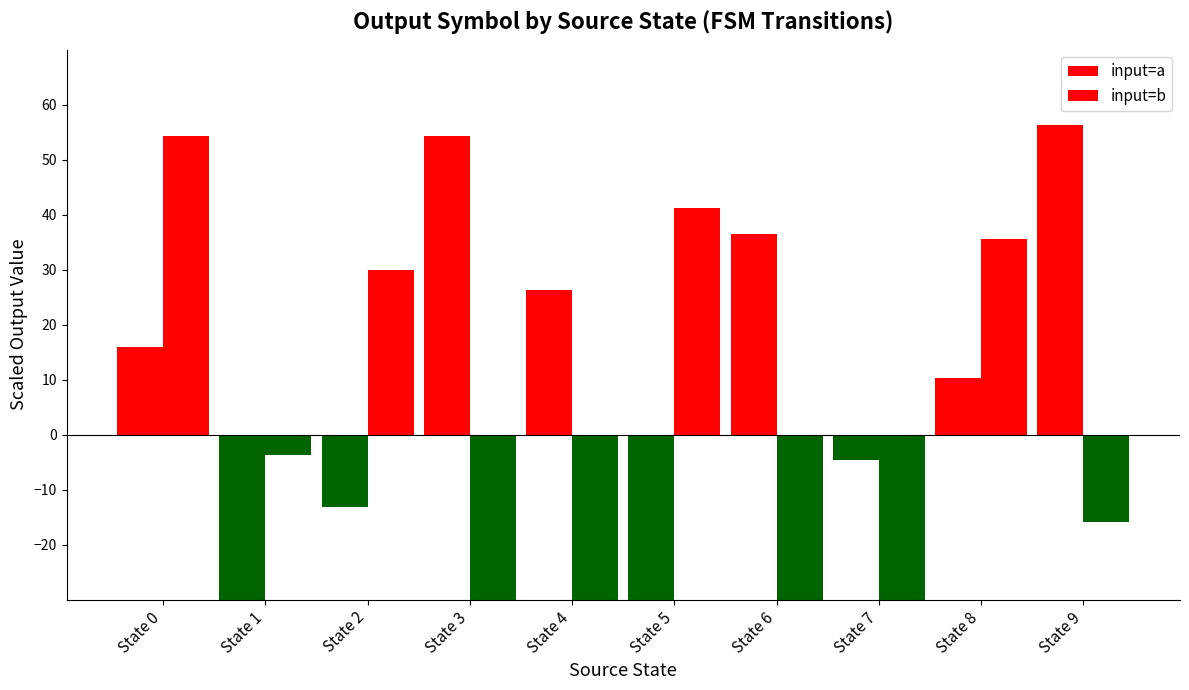

Which series changed the most between State 7 and State 8?

input=b